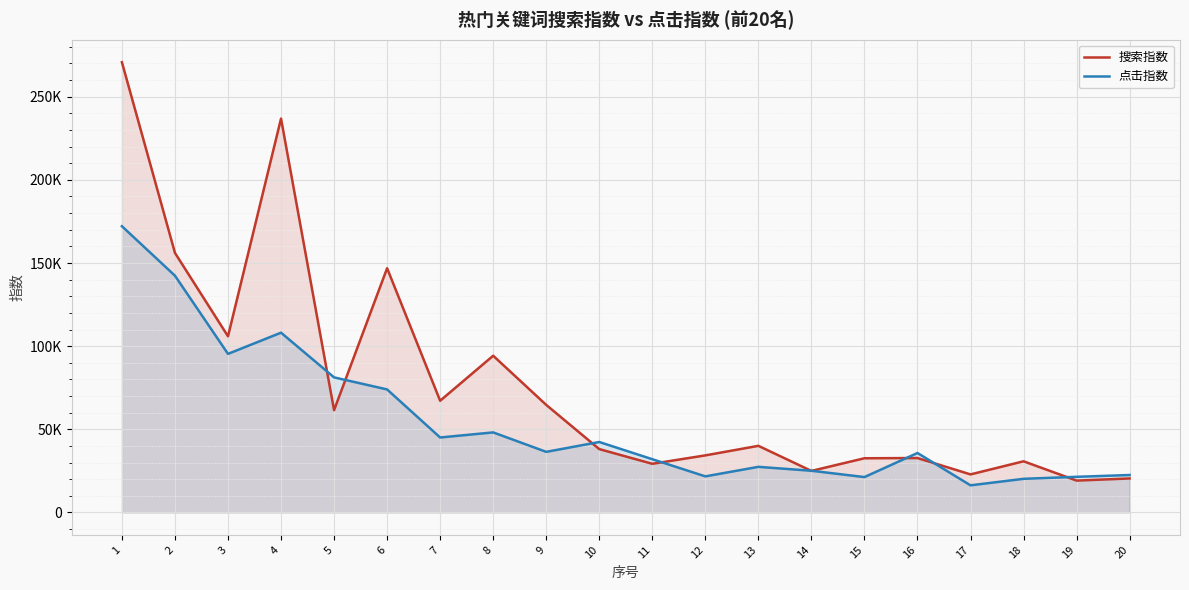

Between 1 and 16, which series saw the biggest shift?

搜索指数